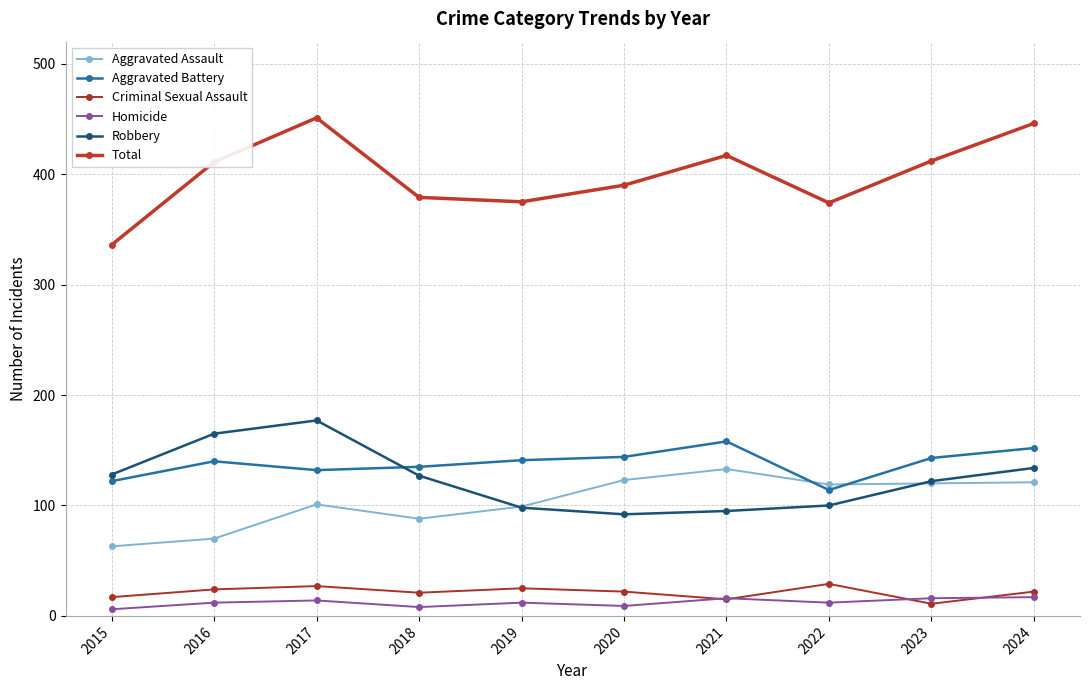

Is it true that Aggravated Assault equals 123 at 2018?

False